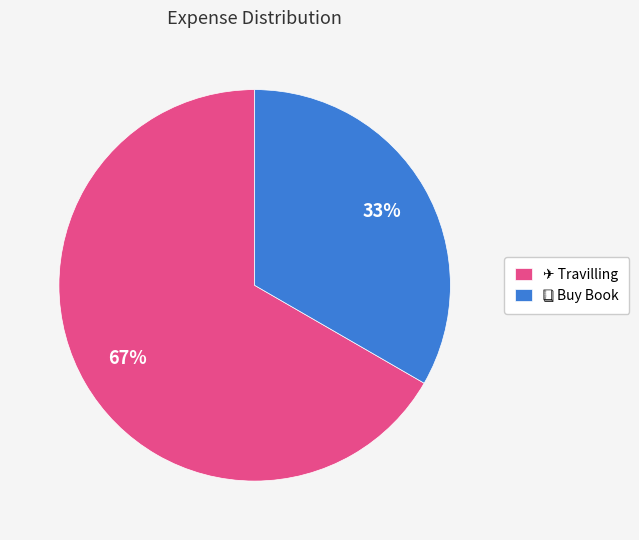

To the nearest percent, what is the average slice percentage?

50%